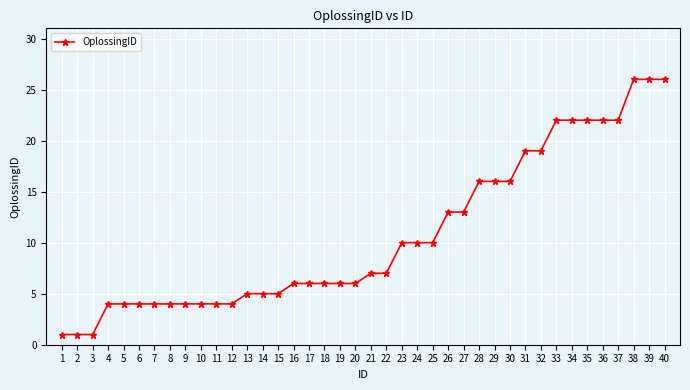

What is the change in value from 17 to 22?

+1